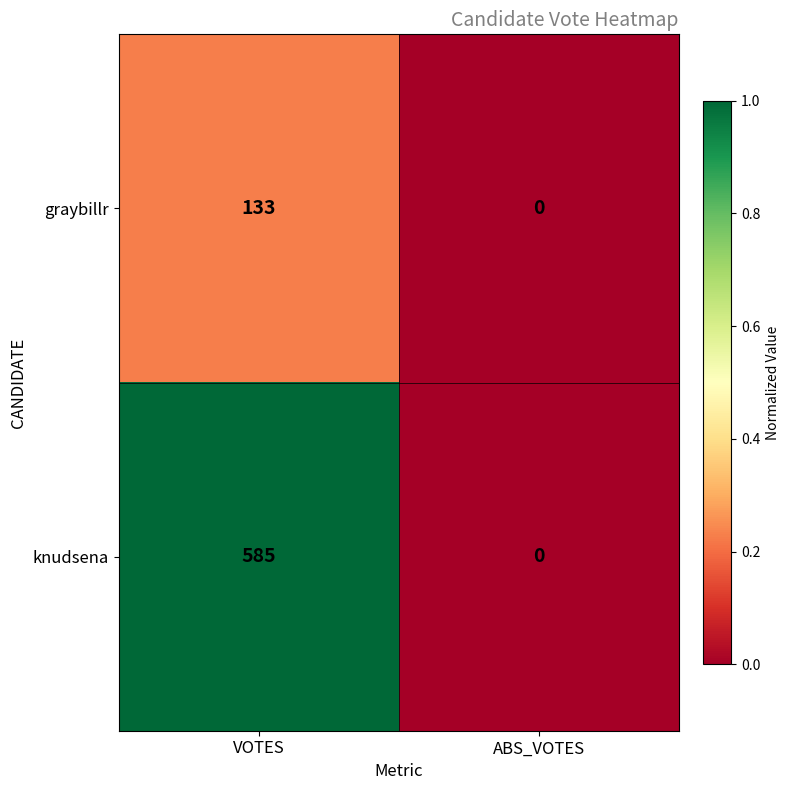

At which label is knudsena closest to 292?

ABS_VOTES